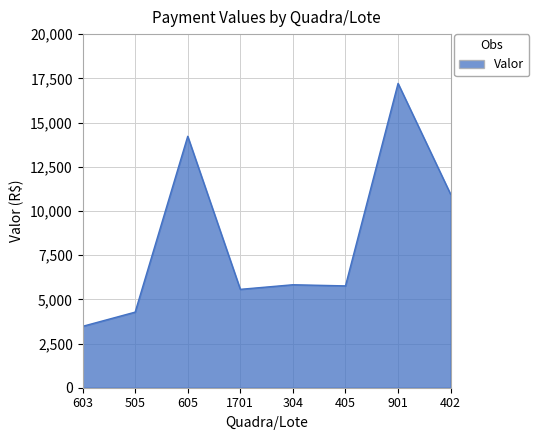

Which has a higher value, 901 or 304?

901